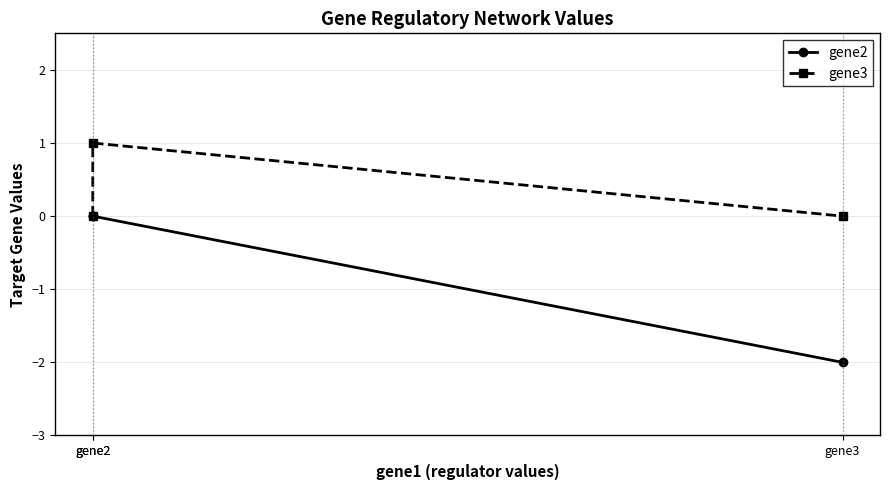

What is the difference between the maximum and minimum values in the gene3 series?

1